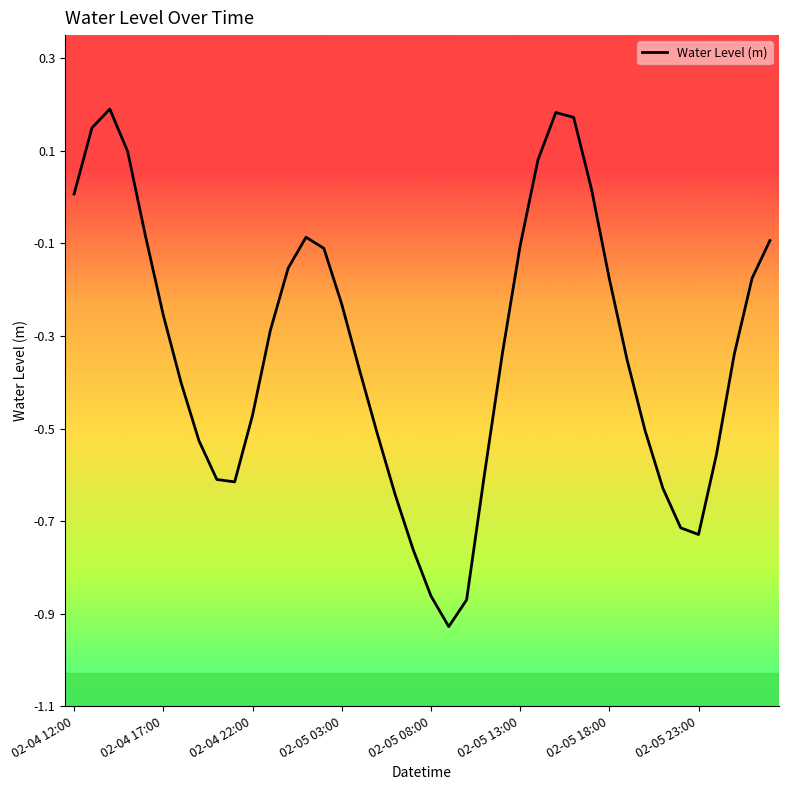

Does the chart display data point markers on the line(s)?

No